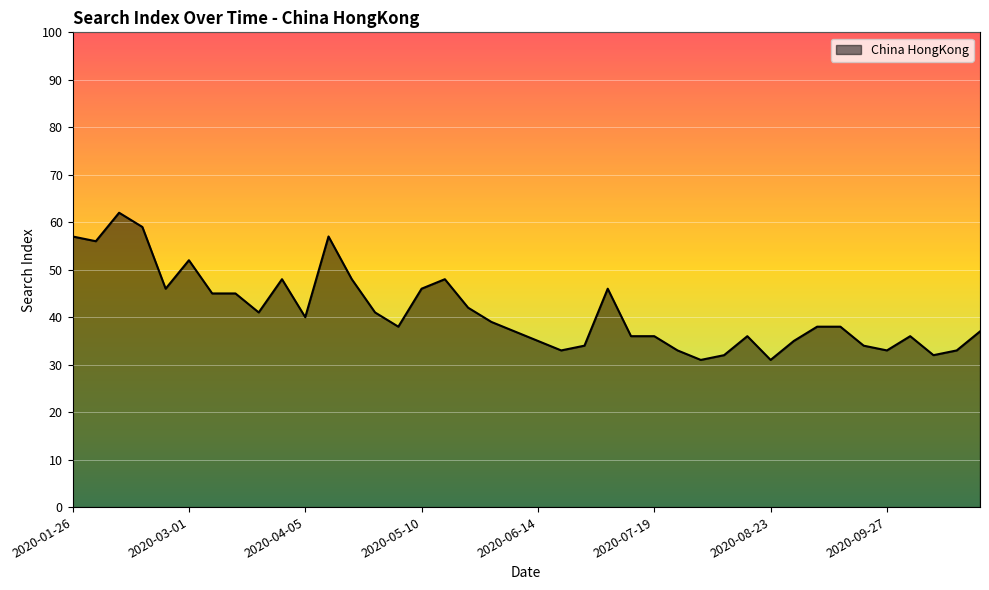

What is the greatest value displayed?

62